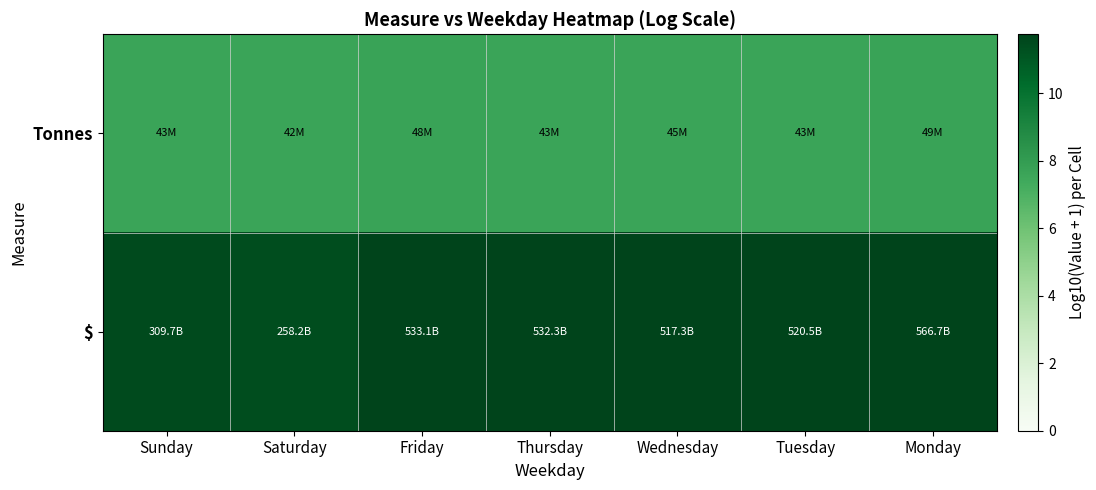

At Thursday, list the series in order from smallest to largest.

Tonnes, $